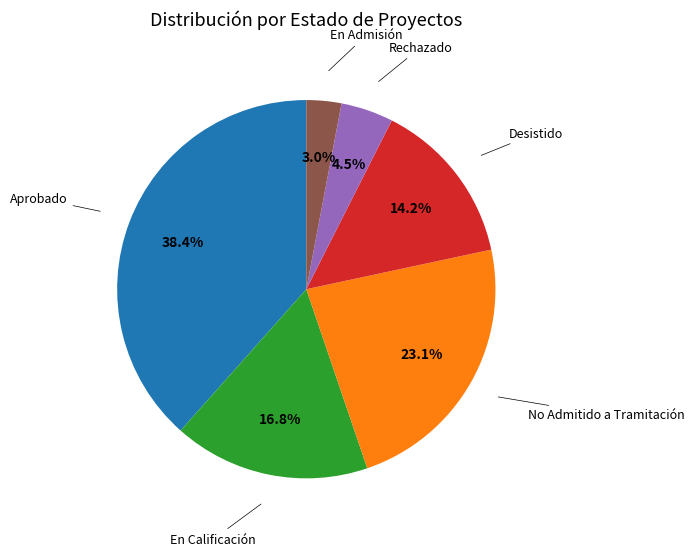

Which has a higher value, En Admisión or Aprobado?

Aprobado